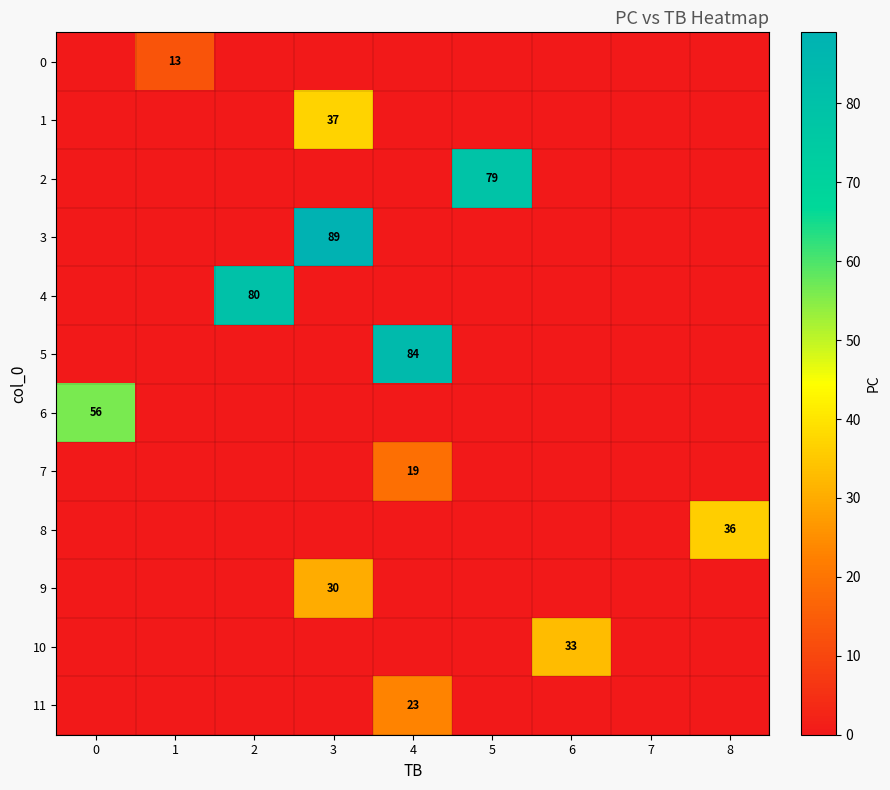

True or false: row_1 has a value of -24 at 2.

False